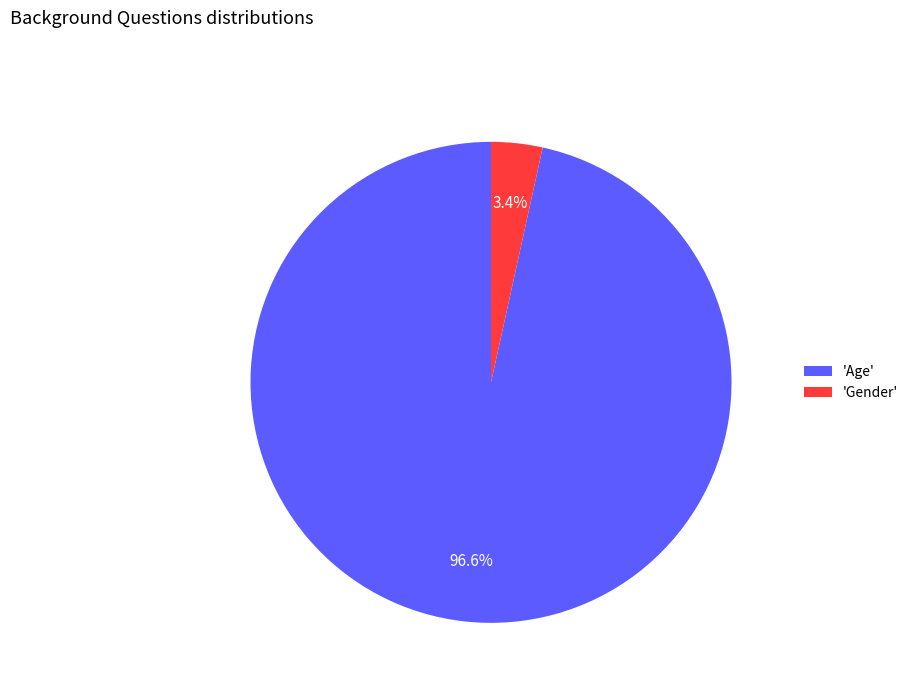

Between 'Age' and 'Gender', which is larger?

'Age'